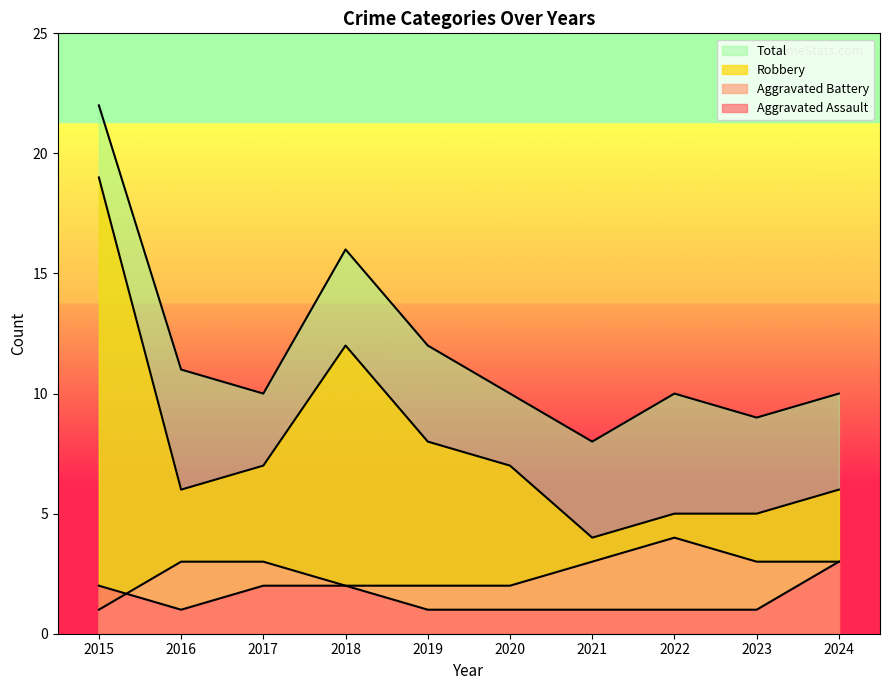

What is the minimum value for Total?

8